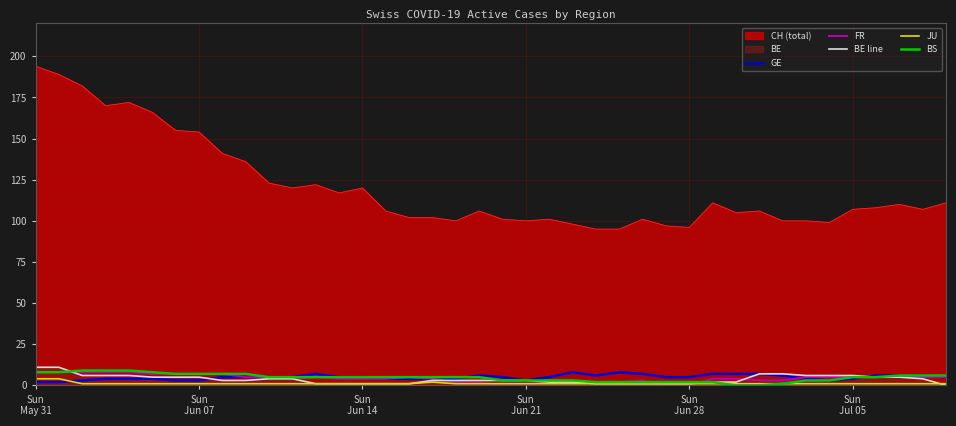

What is the maximum value shown in the chart?

194